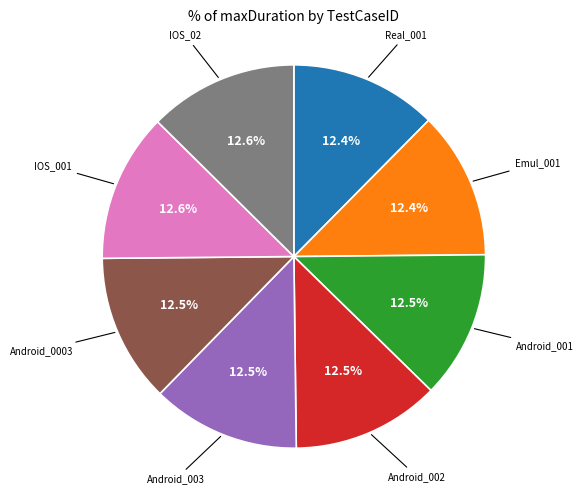

How many segments does this pie chart have?

8